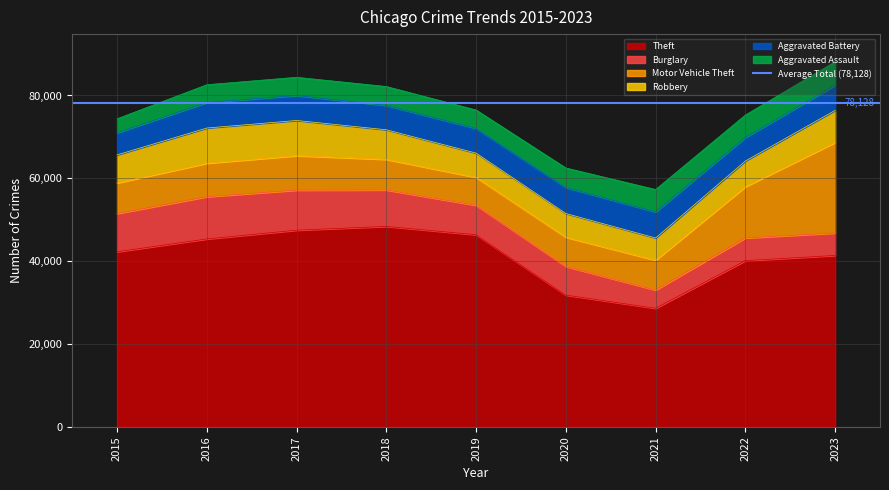

Reading left to right, extract all data points from this chart.

Theft: 42267	45362	47482	48388	46385	31811	28626	40122	41382
Burglary: 9223	10197	9666	8807	7104	6915	4405	5482	5419
Motor Vehicle Theft: 7398	8089	8325	7382	6744	7052	7209	12375	21865
Robbery: 6769	8497	8496	7145	5854	5731	5349	6203	7743
Aggravated Battery: 5333	6160	6026	5879	5972	6288	6303	5688	6061
Aggravated Assault: 3387	4299	4400	4563	4441	4697	5412	5419	5686